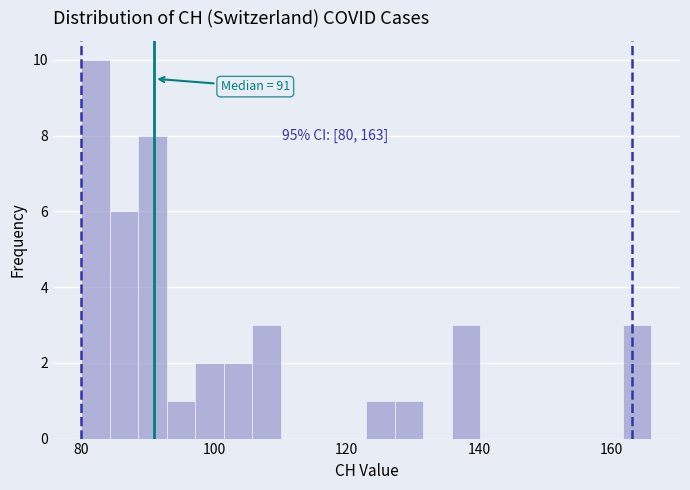

Read against the x-axis, roughly where is the centre of the tallest bar?

82